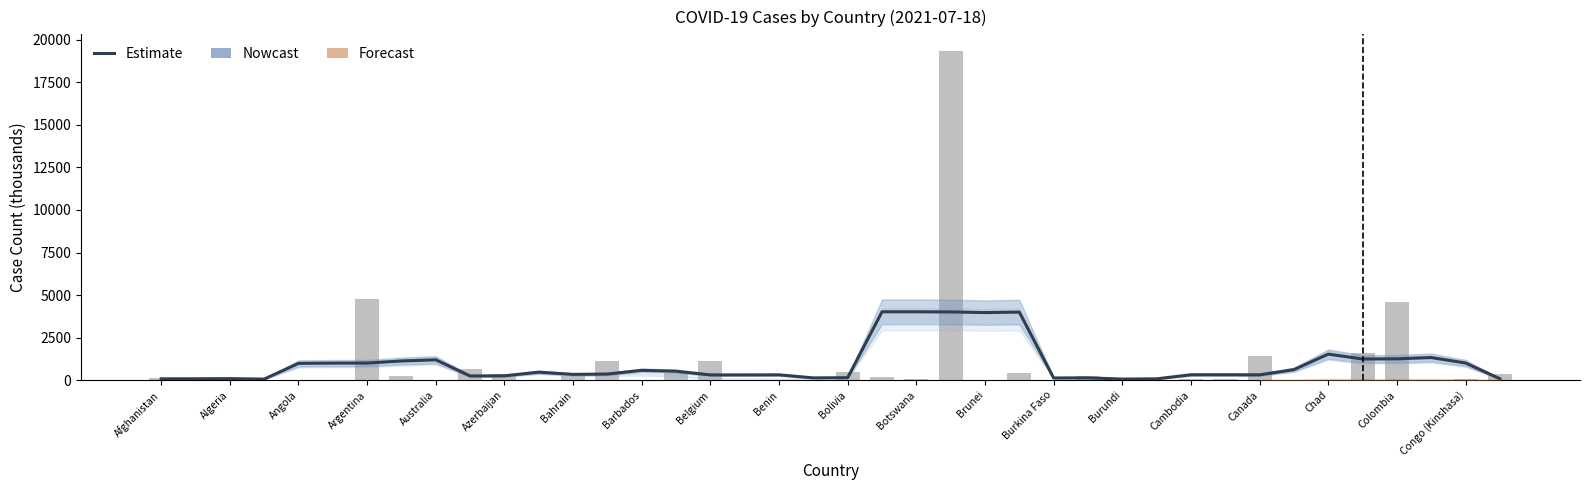

What is the average value?

956.2